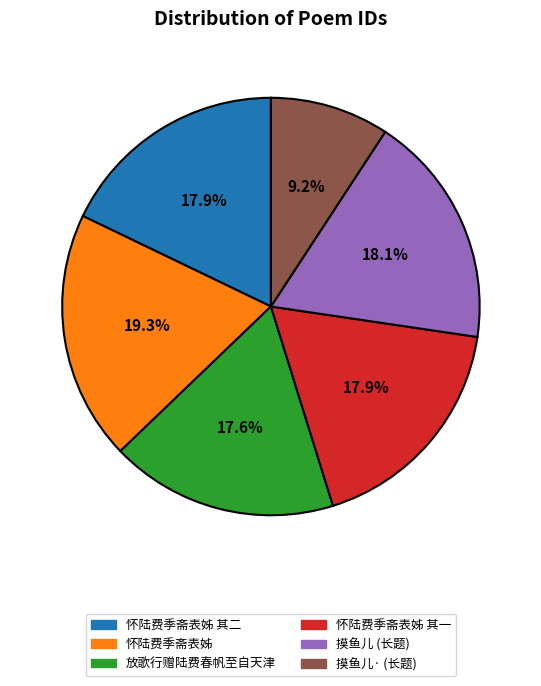

What is the smallest slice in the pie chart?

摸鱼儿· (长题)